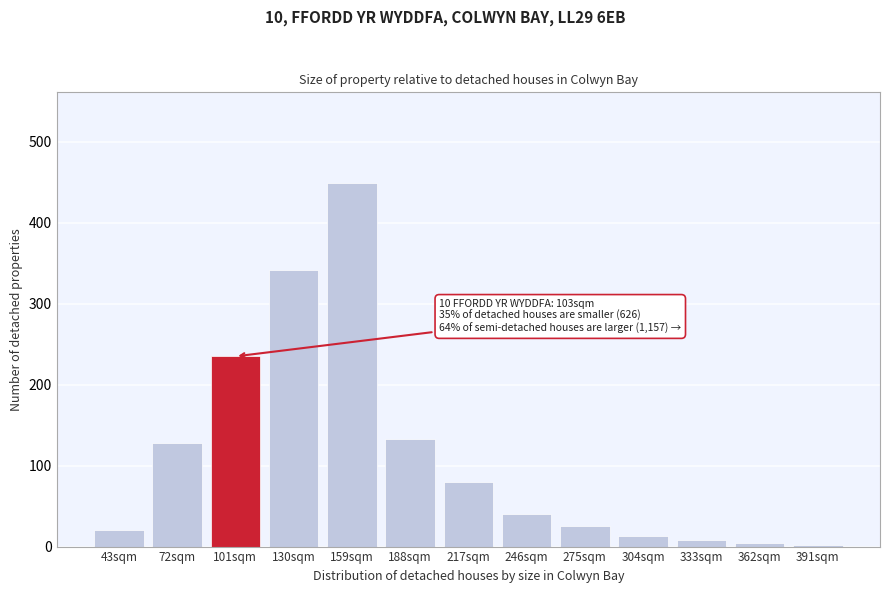

Reading right to left, transcribe all the data shown in this chart.

391sqm=2	362sqm=5	333sqm=8	304sqm=13	275sqm=26	246sqm=40	217sqm=80	188sqm=133	159sqm=449	130sqm=342	101sqm=235	72sqm=128	43sqm=21